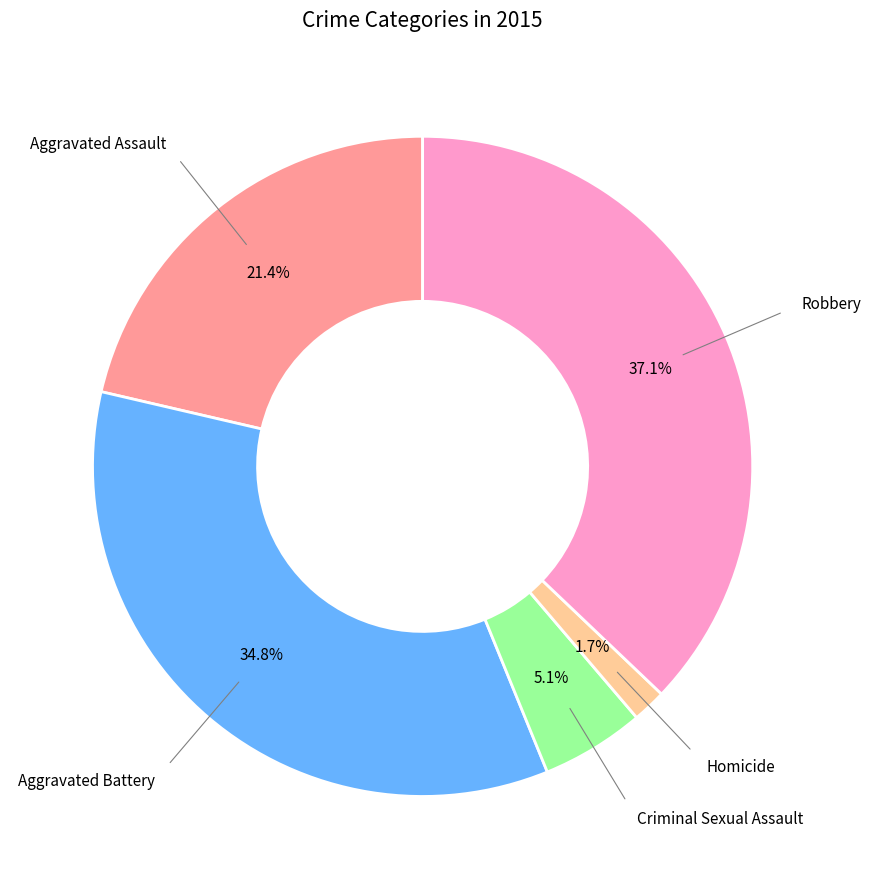

Is there any slice that represents more than half of the pie?

No